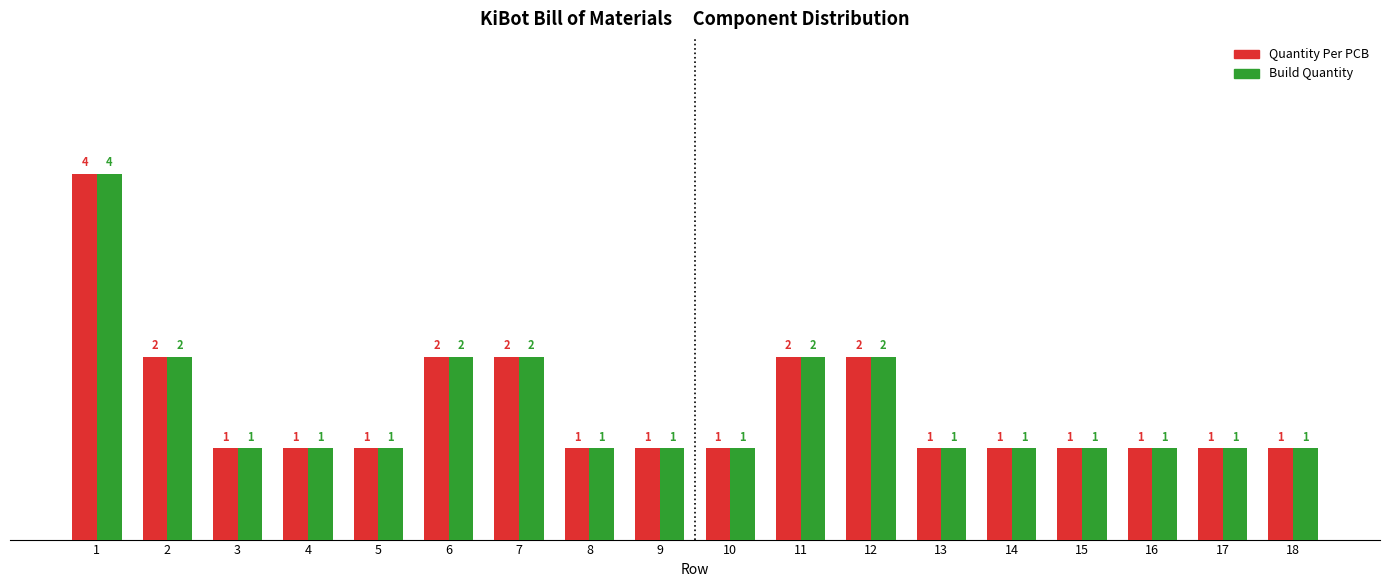

Reading right to left, list all the values displayed in this chart.

Quantity Per PCB: 18=1	17=1	16=1	15=1	14=1	13=1	12=2	11=2	10=1	9=1	8=1	7=2	6=2	5=1	4=1	3=1	2=2	1=4
Build Quantity: 18=1	17=1	16=1	15=1	14=1	13=1	12=2	11=2	10=1	9=1	8=1	7=2	6=2	5=1	4=1	3=1	2=2	1=4